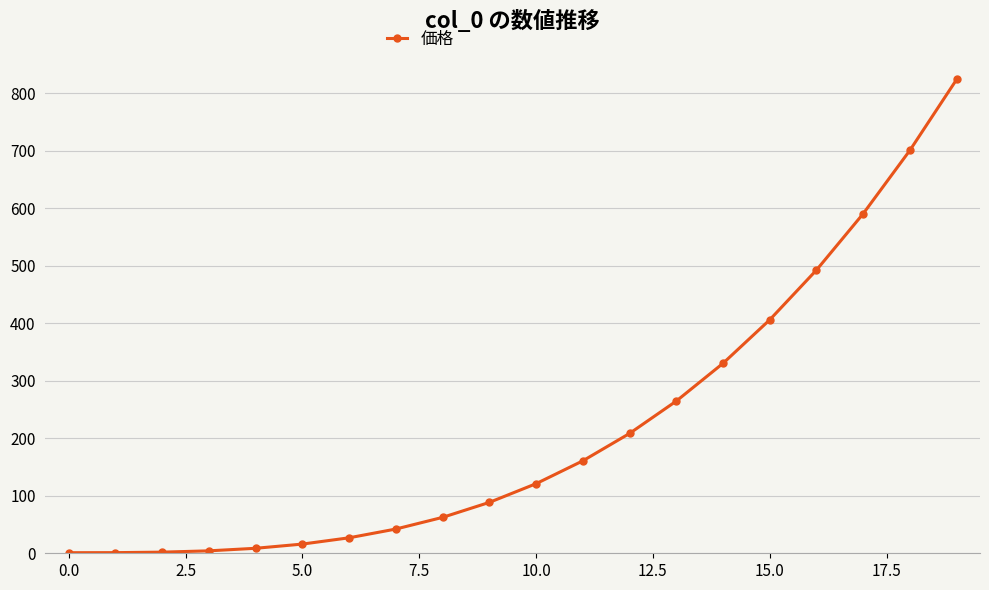

Count the number of values greater than 120.

10